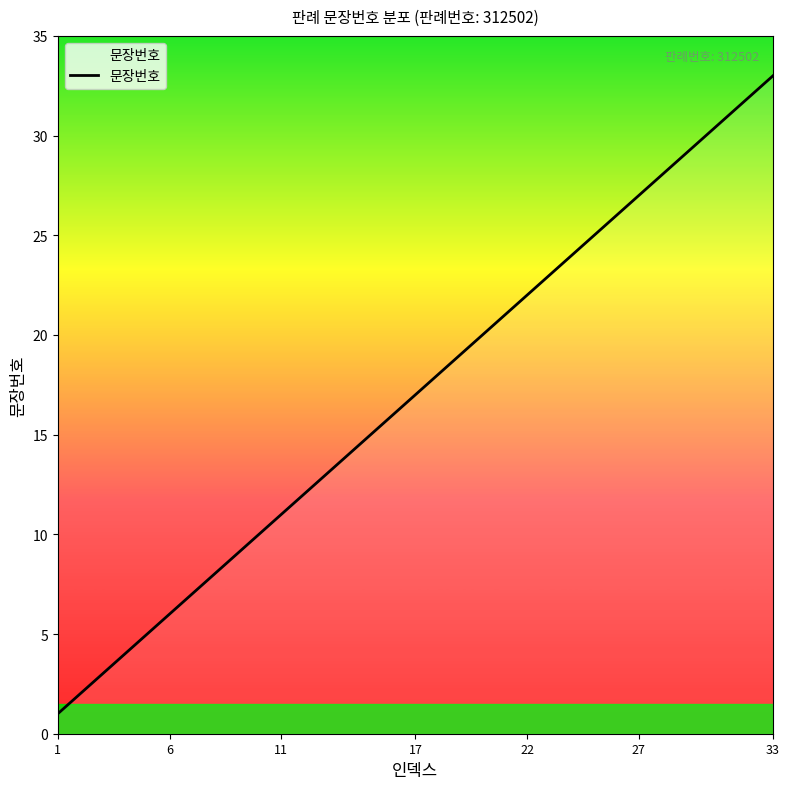

How many lines are shown in the chart?

1